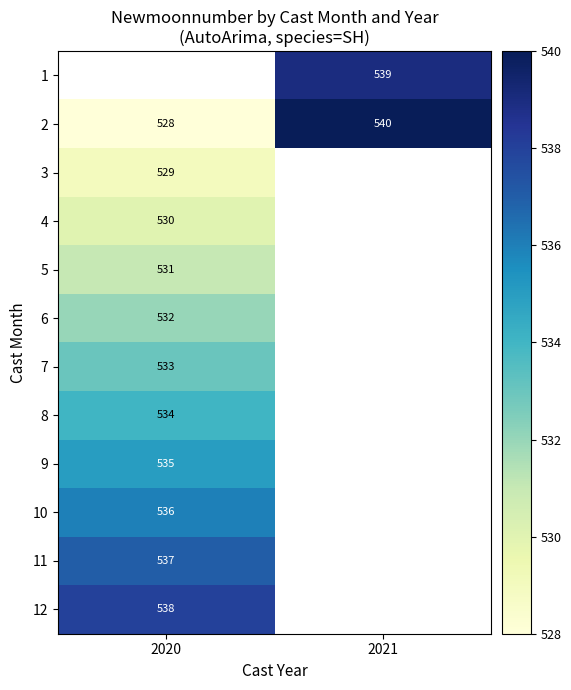

What is the difference between the maximum and minimum values in the 2 series?

12